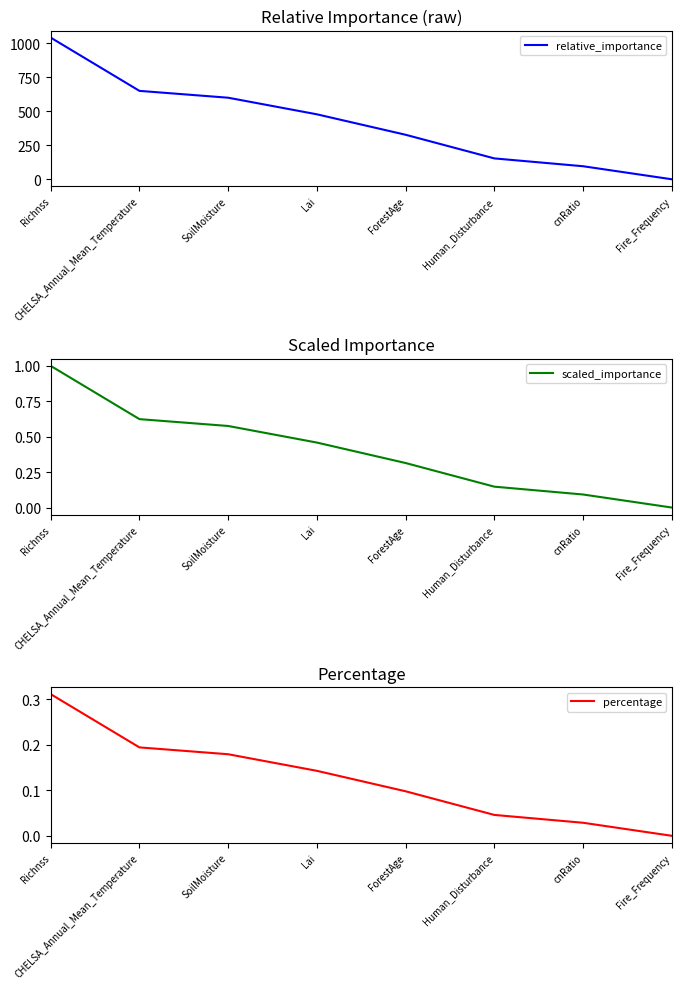

What is the sum of the percentage values at Richnss and SoilMoisture?

0.5